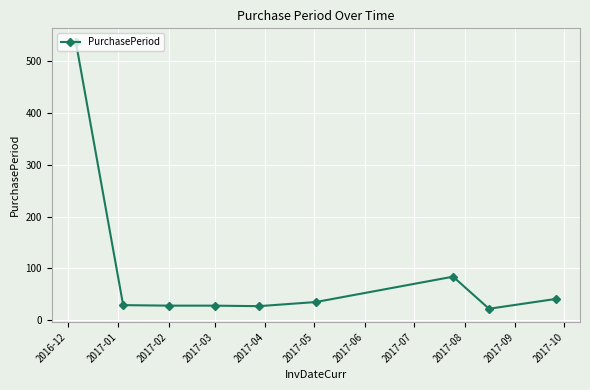

True or false: the data has more than 0 interior local peaks.

True